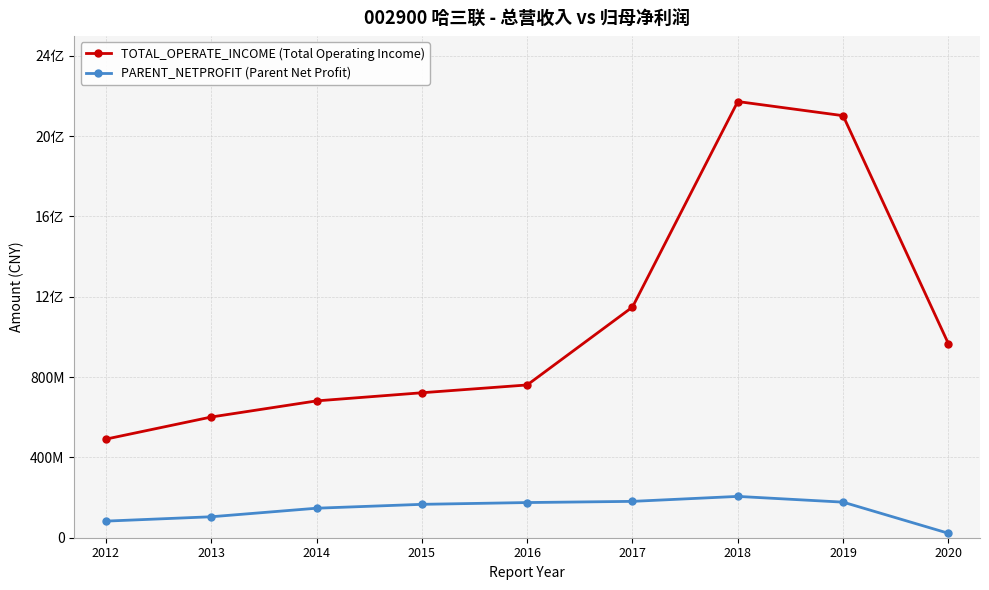

What is the sum of all TOTAL_OPERATE_INCOME (Total Operating Income) values?

9646681475.5